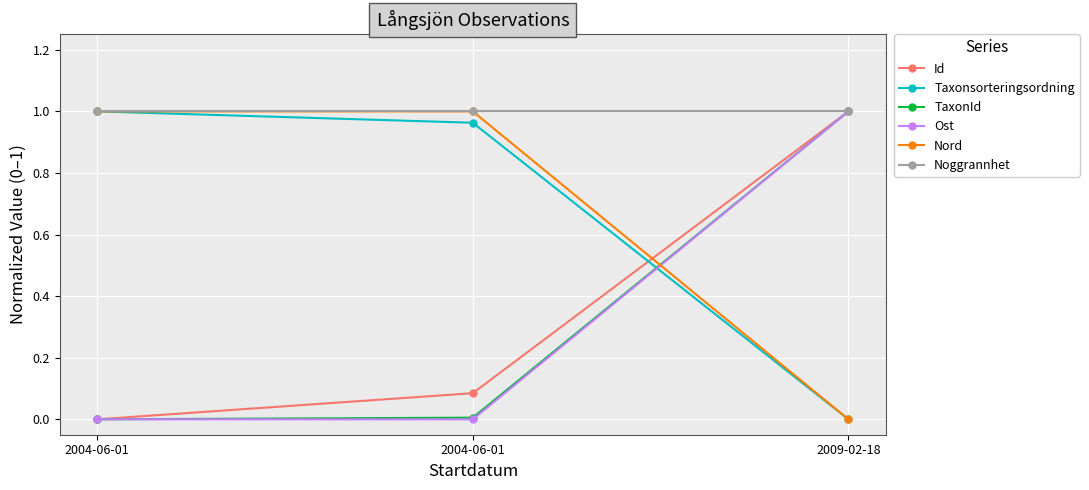

How many series are shown in this chart?

6